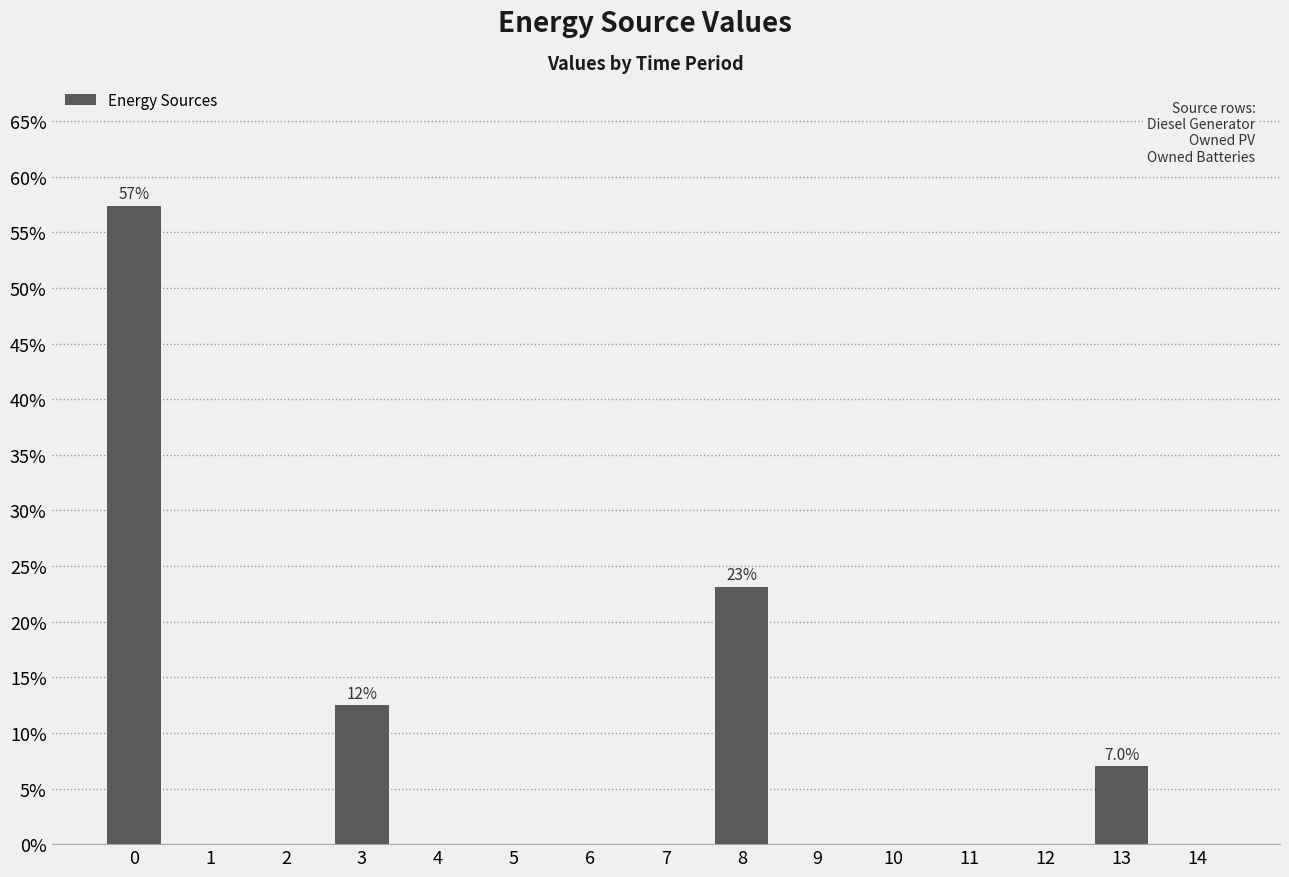

What is the difference between the values at 3 and 13?

5.4